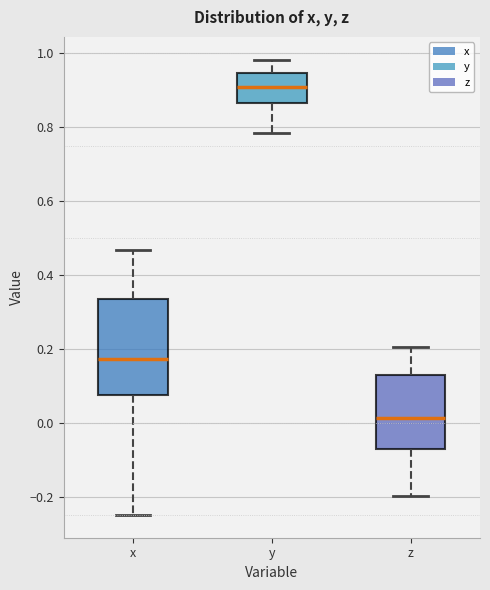

Comparing the boxes themselves (not the whiskers), which one is the tallest?

x